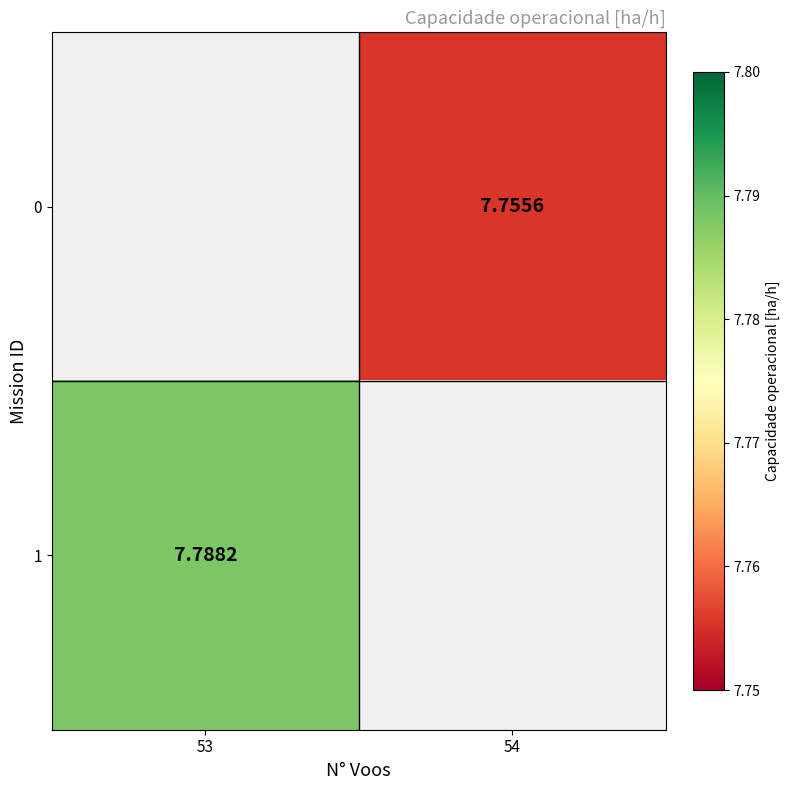

How many positive values does the 1 series have?

1